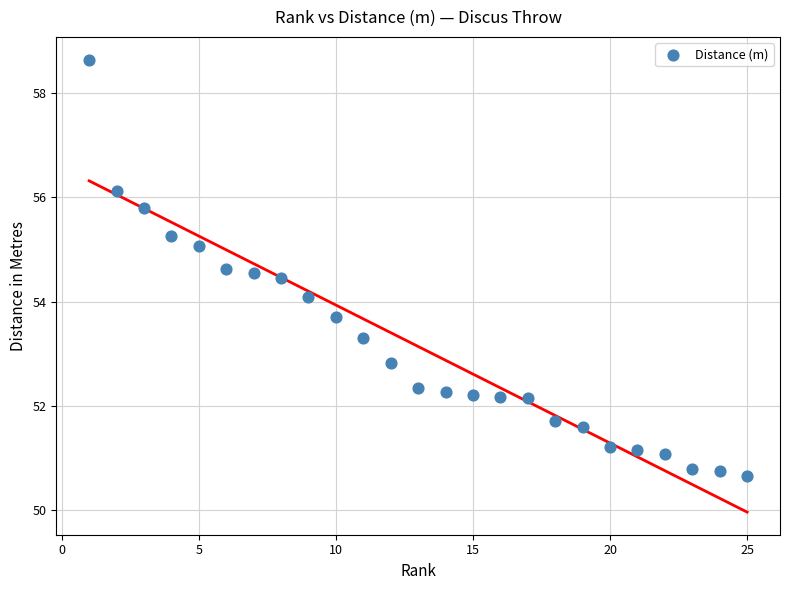

What is the range of Y values (max minus min)?

8.0